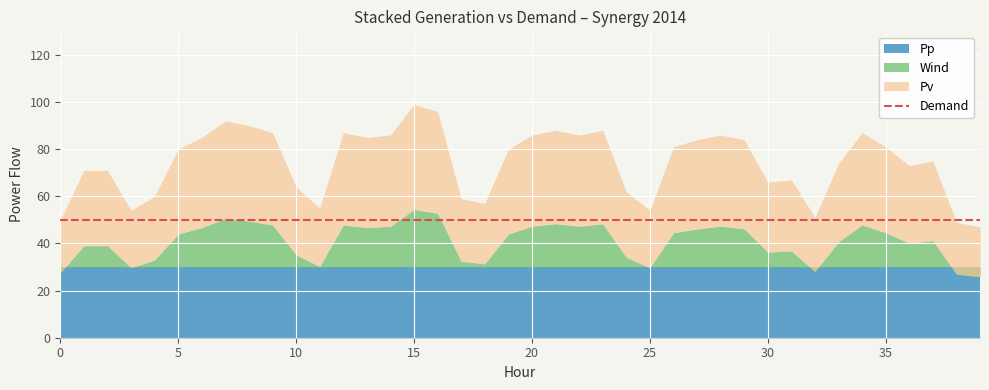

True or false: the data shows 62 at 2014/01/25.

True